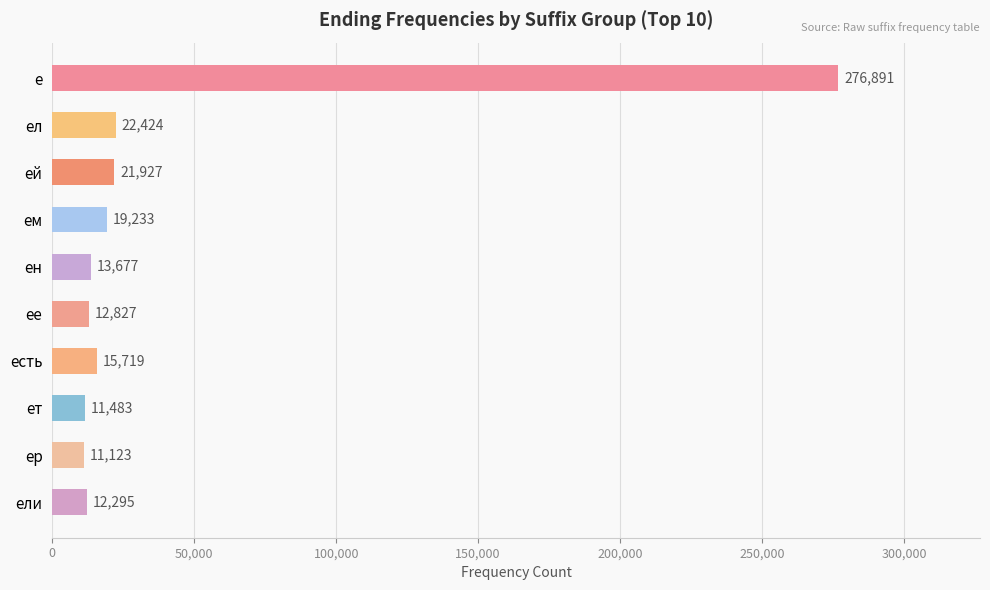

What is the ratio of the value at ели to the value at есть?

0.8